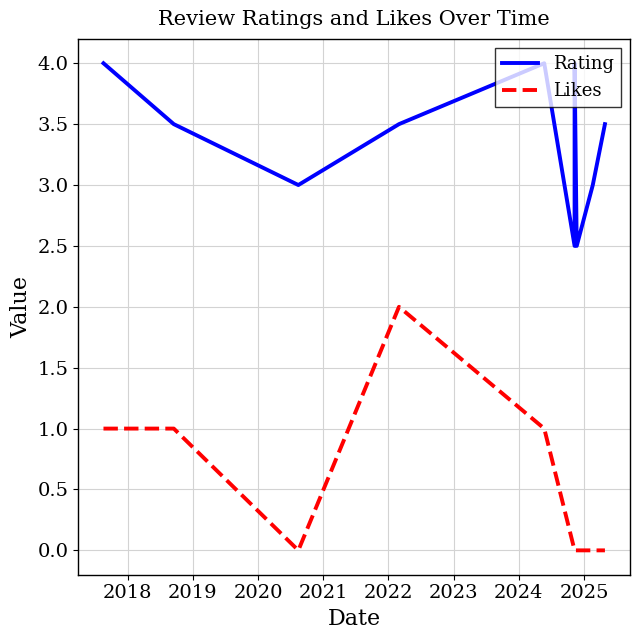

Is this an area chart (filled region under the line)?

No